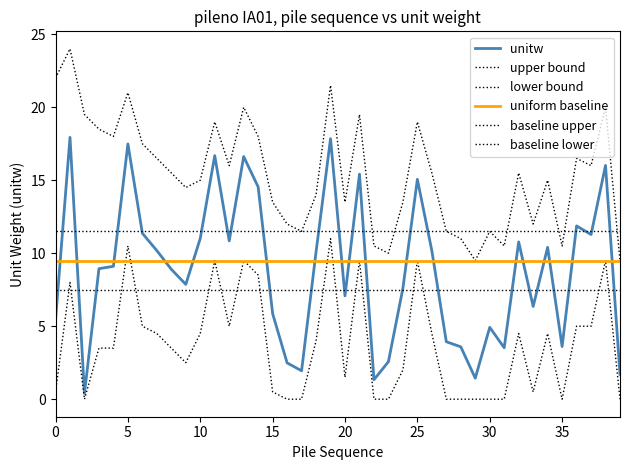

Reading left to right, extract all data points from this chart.

unitw: 5.4	17.9	0.4	8.9	9.1	17.5	11.4	10.2	8.9	7.9	11.0	16.7	10.8	16.6	14.5	5.9	2.5	1.9	10.1	17.8	7.1	15.4	1.3	2.6	7.6	15.1	10.2	3.9	3.6	1.4	4.9	3.5	10.8	6.4	10.4	3.6	11.9	11.3	16.0	1.7
upper bound: 22.0	24.0	19.5	18.5	18.0	21.0	17.5	16.5	15.5	14.5	15.0	19.0	16.0	20.0	18.0	13.5	12.0	11.5	14.0	21.5	13.5	19.5	10.5	10.0	13.5	19.0	15.5	11.5	11.0	9.5	11.5	10.5	15.5	12.0	15.0	10.5	16.5	16.0	20.0	9.5
lower bound: 0.5	8.0	0.0	3.5	3.5	10.5	5.0	4.5	3.5	2.5	4.5	9.5	5.0	9.5	8.5	0.5	0.0	0.0	4.0	11.0	1.5	9.5	0.0	0.0	2.0	9.5	4.5	0.0	0.0	0.0	0.0	0.0	4.5	0.5	4.5	0.0	5.0	5.0	9.5	0.0
uniform baseline: 9.5	9.5	9.5	9.5	9.5	9.5	9.5	9.5	9.5	9.5	9.5	9.5	9.5	9.5	9.5	9.5	9.5	9.5	9.5	9.5	9.5	9.5	9.5	9.5	9.5	9.5	9.5	9.5	9.5	9.5	9.5	9.5	9.5	9.5	9.5	9.5	9.5	9.5	9.5	9.5
baseline upper: 11.5	11.5	11.5	11.5	11.5	11.5	11.5	11.5	11.5	11.5	11.5	11.5	11.5	11.5	11.5	11.5	11.5	11.5	11.5	11.5	11.5	11.5	11.5	11.5	11.5	11.5	11.5	11.5	11.5	11.5	11.5	11.5	11.5	11.5	11.5	11.5	11.5	11.5	11.5	11.5
baseline lower: 7.5	7.5	7.5	7.5	7.5	7.5	7.5	7.5	7.5	7.5	7.5	7.5	7.5	7.5	7.5	7.5	7.5	7.5	7.5	7.5	7.5	7.5	7.5	7.5	7.5	7.5	7.5	7.5	7.5	7.5	7.5	7.5	7.5	7.5	7.5	7.5	7.5	7.5	7.5	7.5